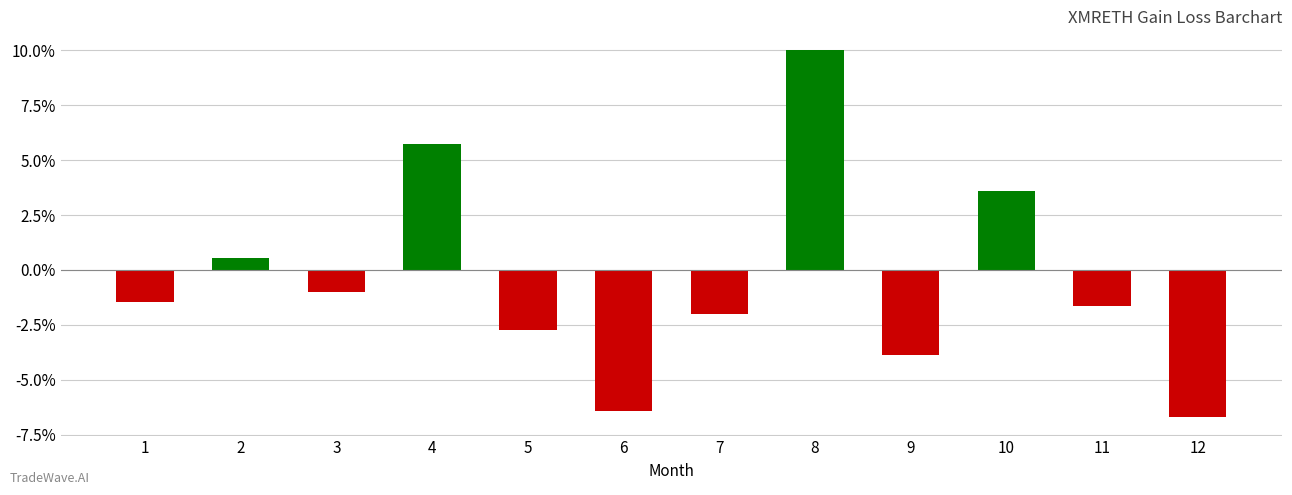

What is the greatest value displayed?

10.0